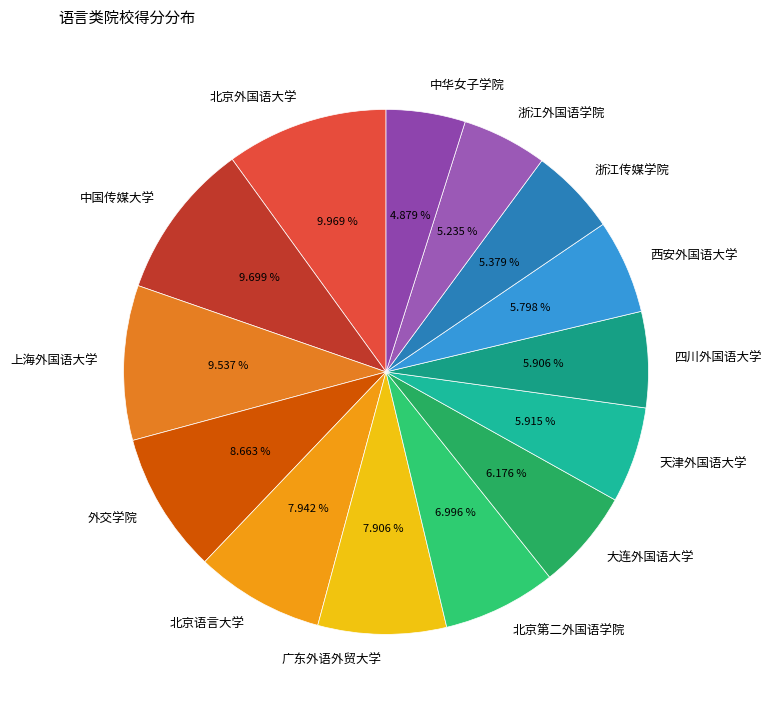

Is 北京第二外国语学院 the majority of the pie?

No